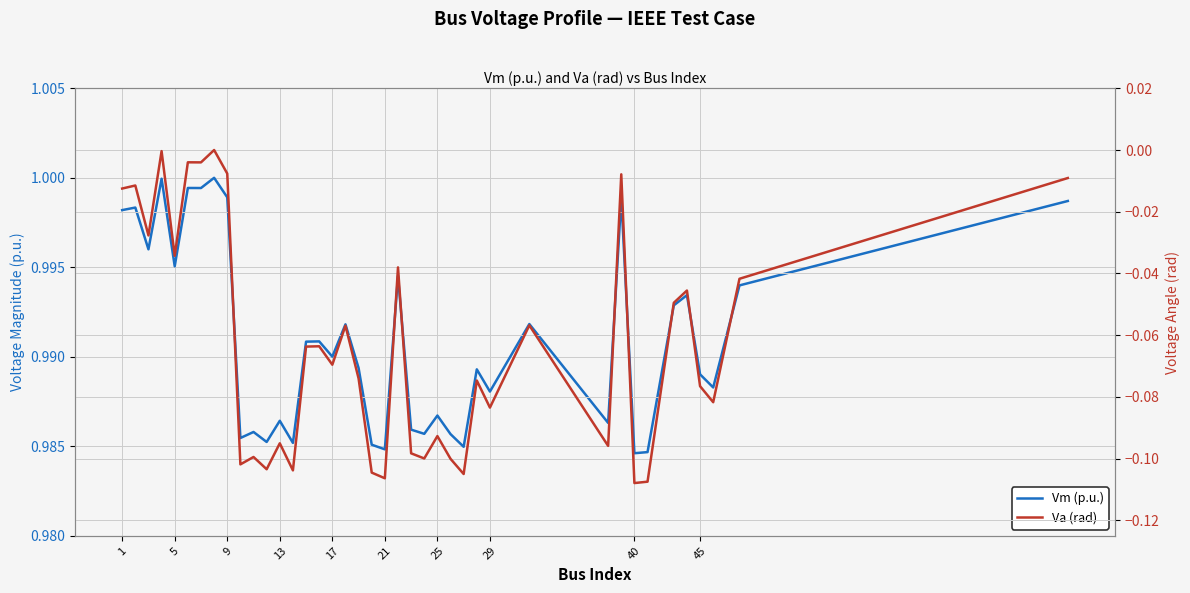

Does the chart display data point markers on the line(s)?

No